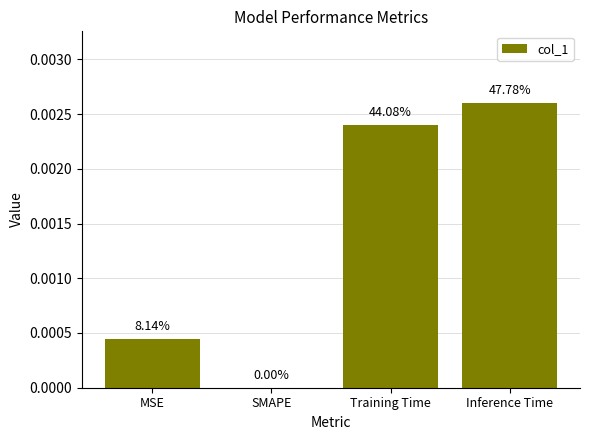

What is the label of the 1st bar from the left?

MSE